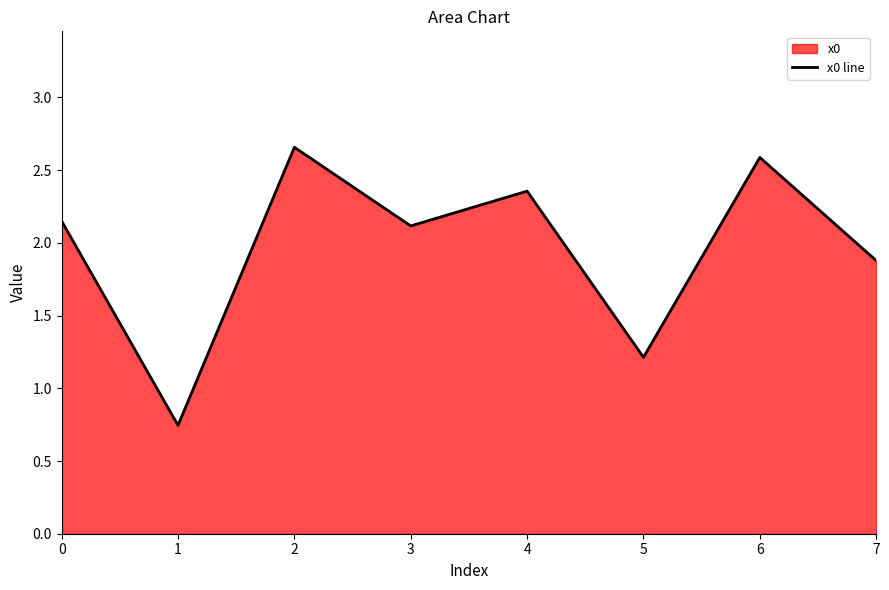

Reading left to right, extract all data points from this chart.

2.1	0.7	2.7	2.1	2.4	1.2	2.6	1.9